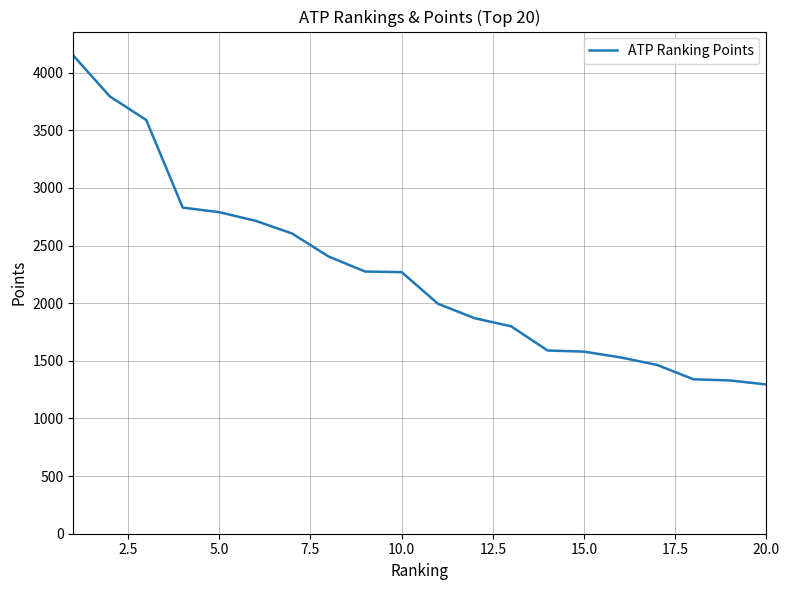

What is the difference between the maximum and minimum values?

2855